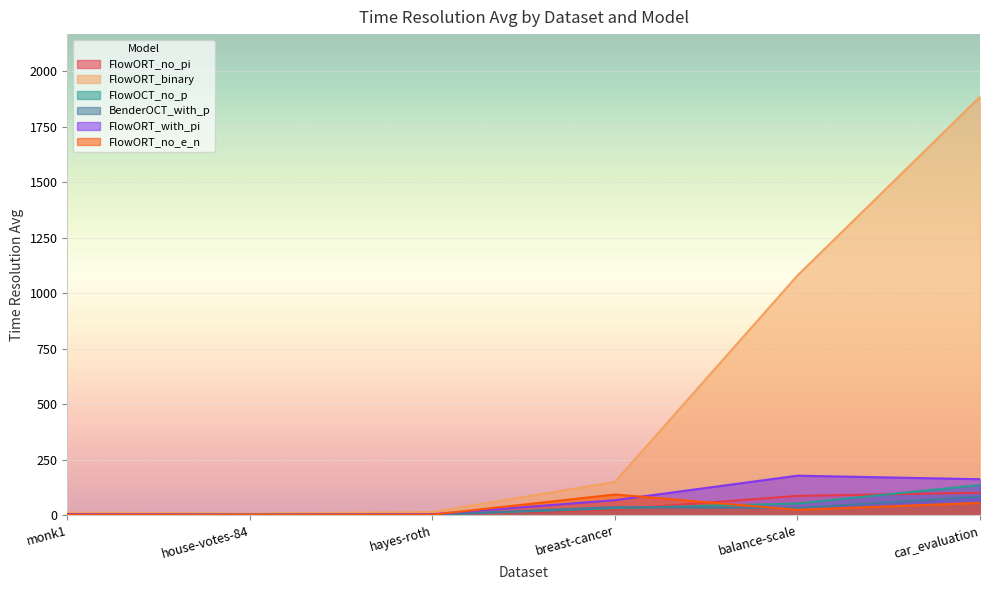

Is it true that FlowORT_with_pi equals 3.9 at monk1?

True